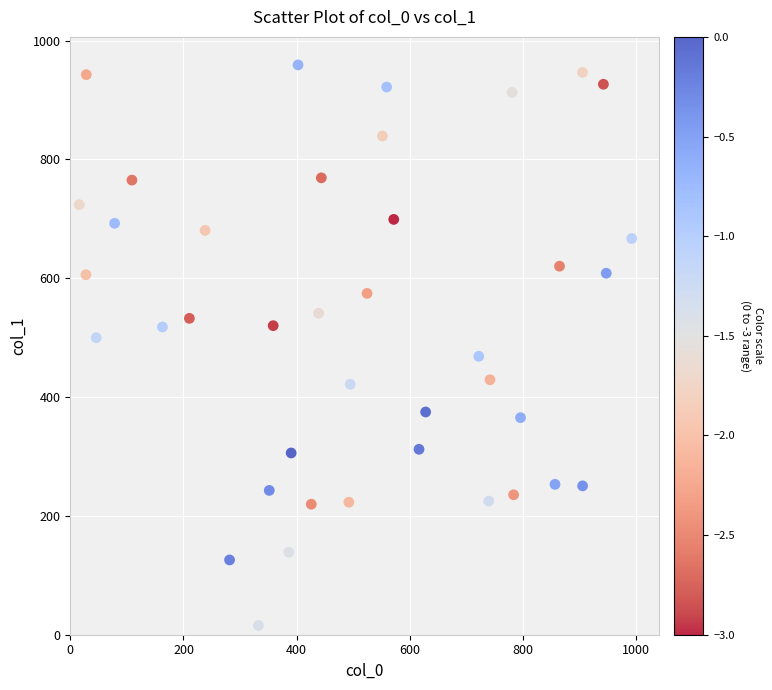

What is the range of Y values (max minus min)?

943.5